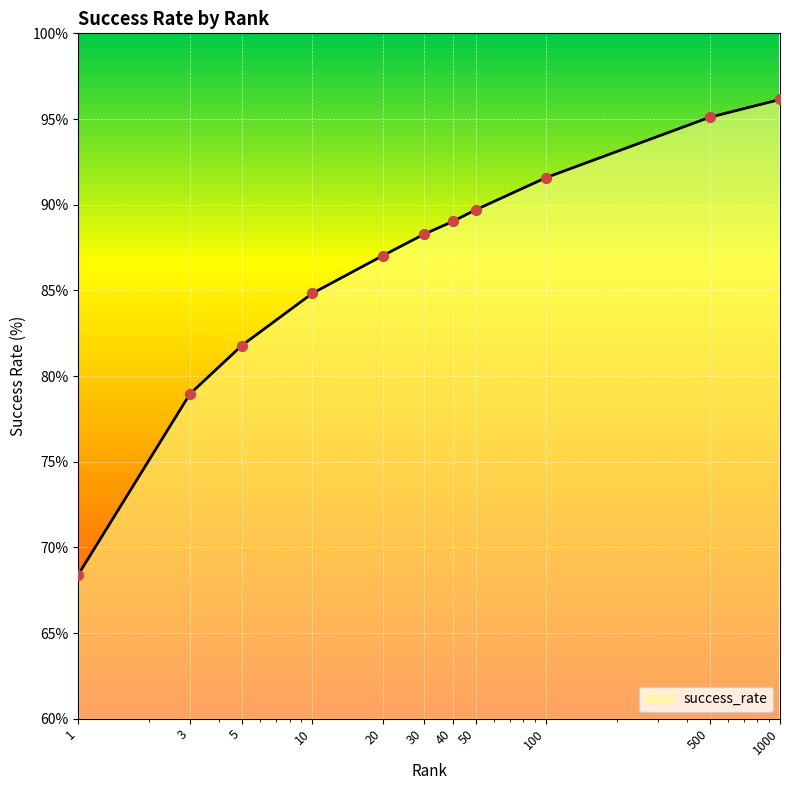

What is the maximum value shown in the chart?

96.1